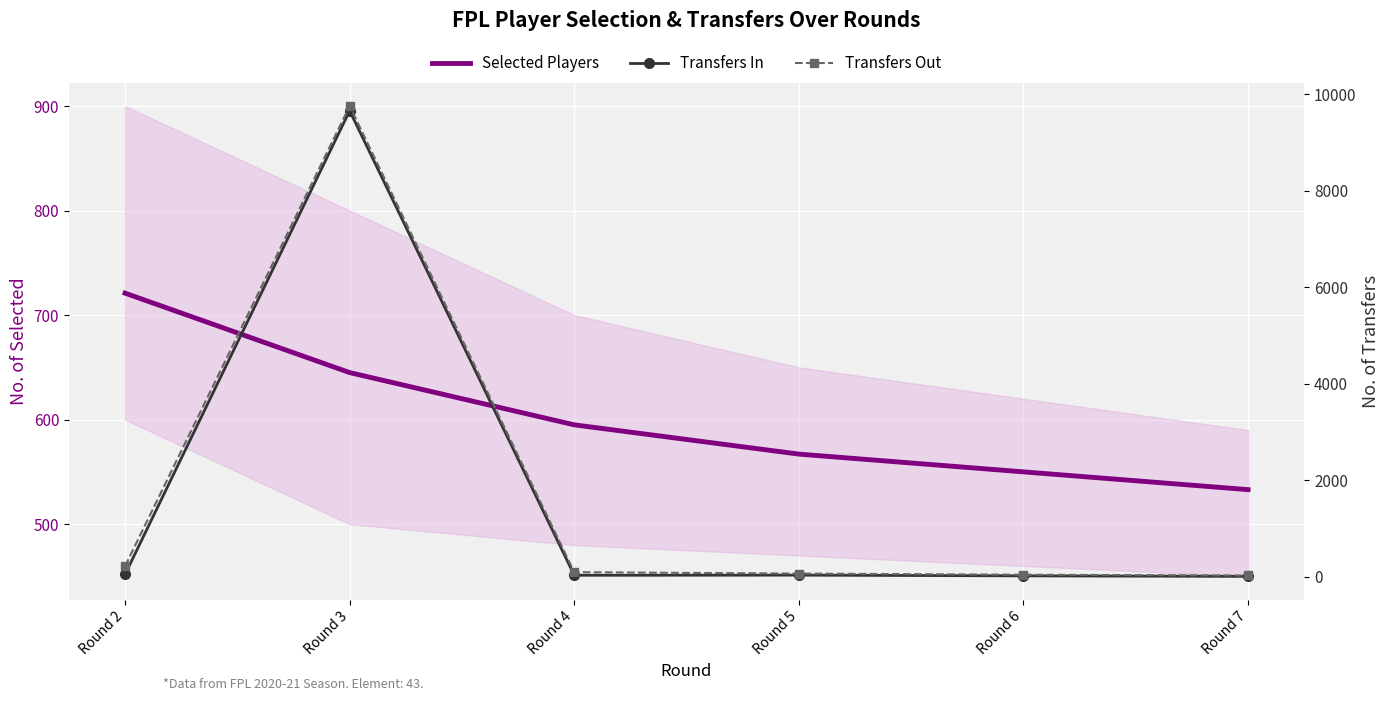

True or false: Selected Players has more than 2 interior local peaks.

False